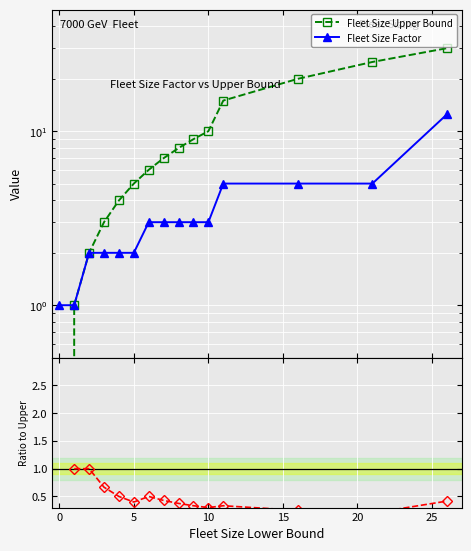

What is the sum of all Fleet Size Upper Bound values?

145.0